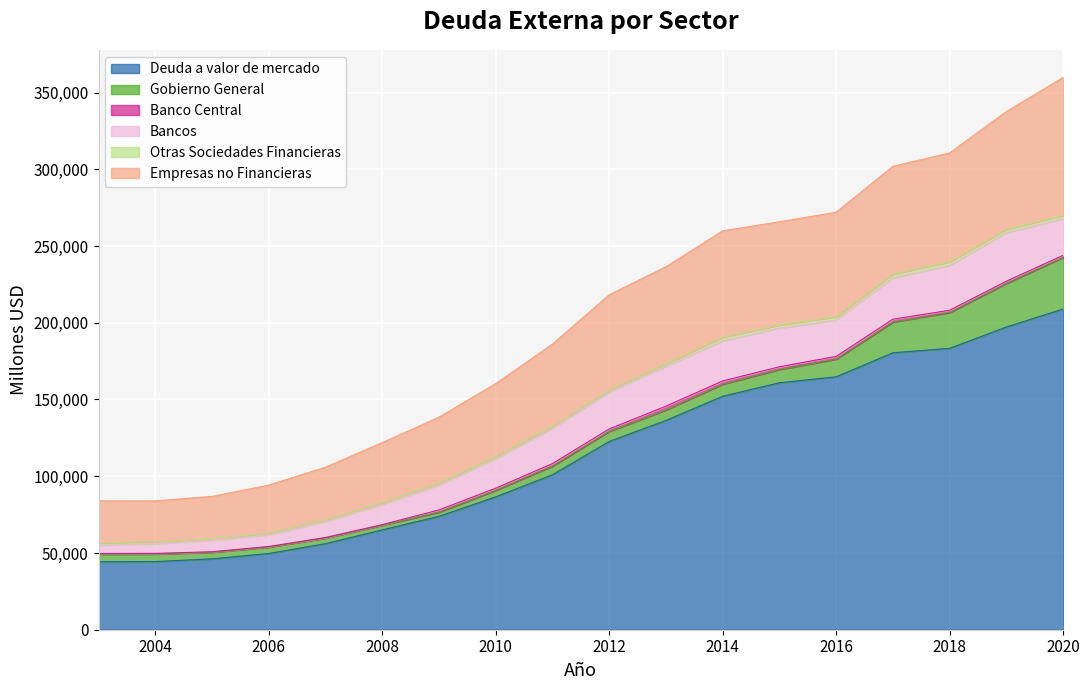

Rank the series by their maximum value, from highest to lowest.

Deuda a valor de mercado, Empresas no Financieras, Gobierno General, Bancos, Banco Central, Otras Sociedades Financieras